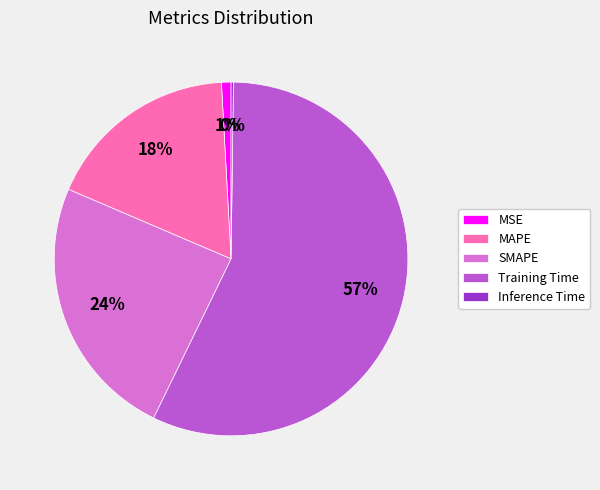

The SMAPE slice represents 24% of the pie. True or false?

True